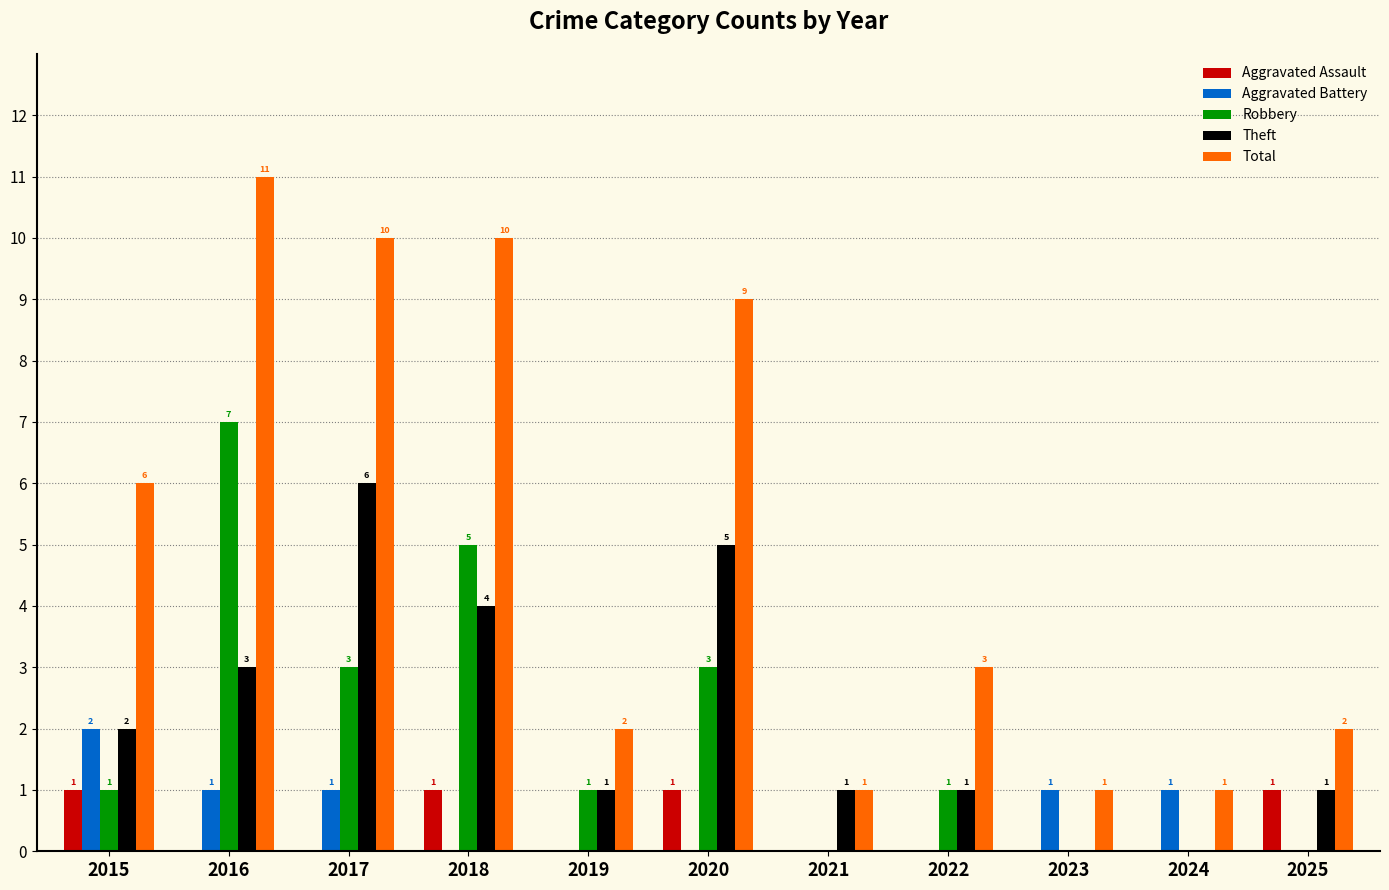

Does the chart contain stacked bars?

No